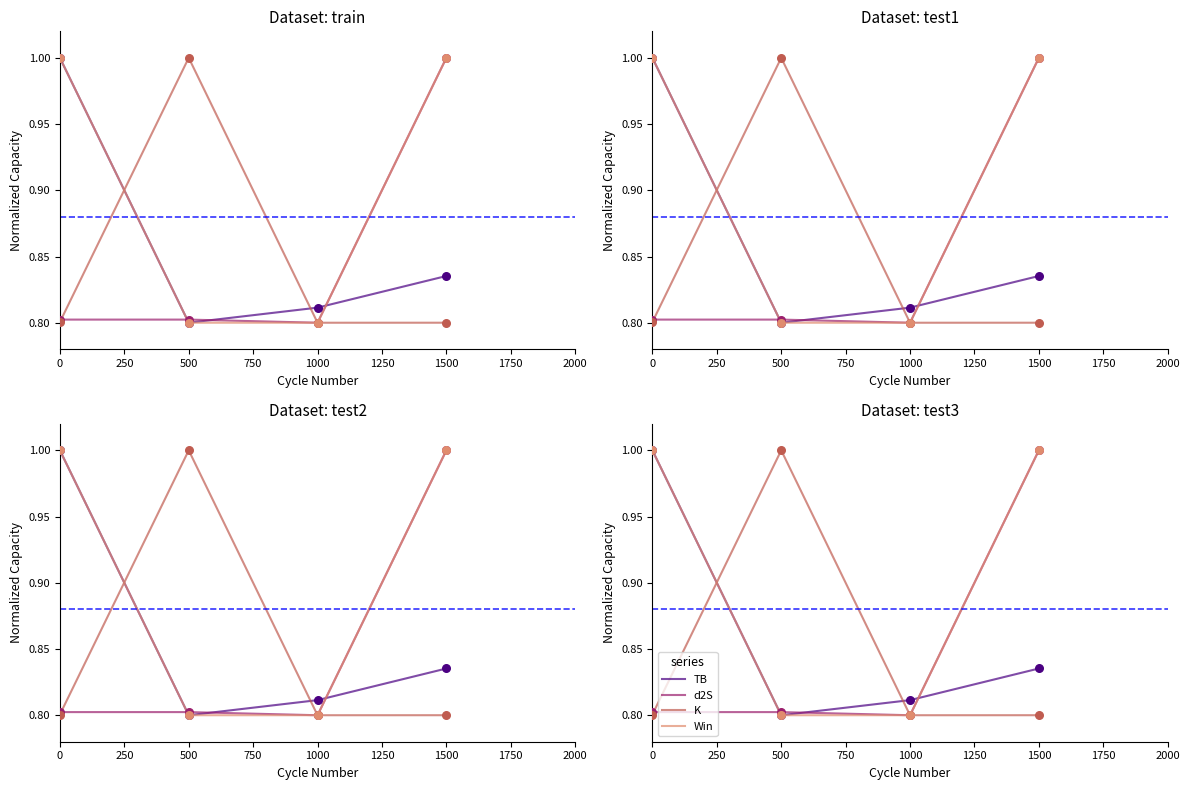

What are all the series names shown in the legend?

TB, d2S, K, Win